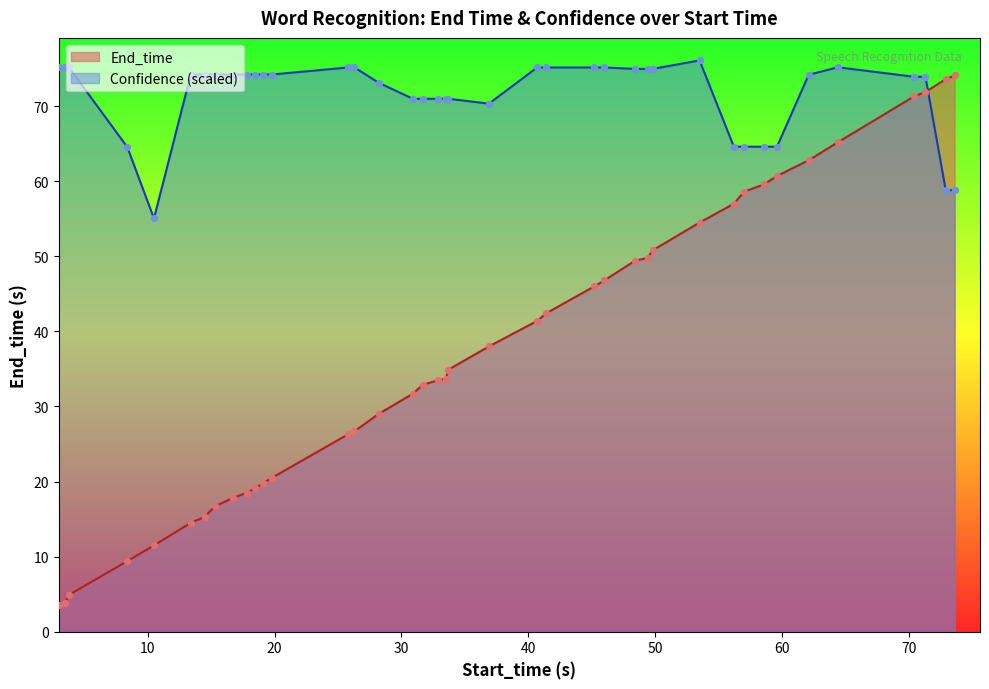

Which series has the widest spread of Y values?

End_time